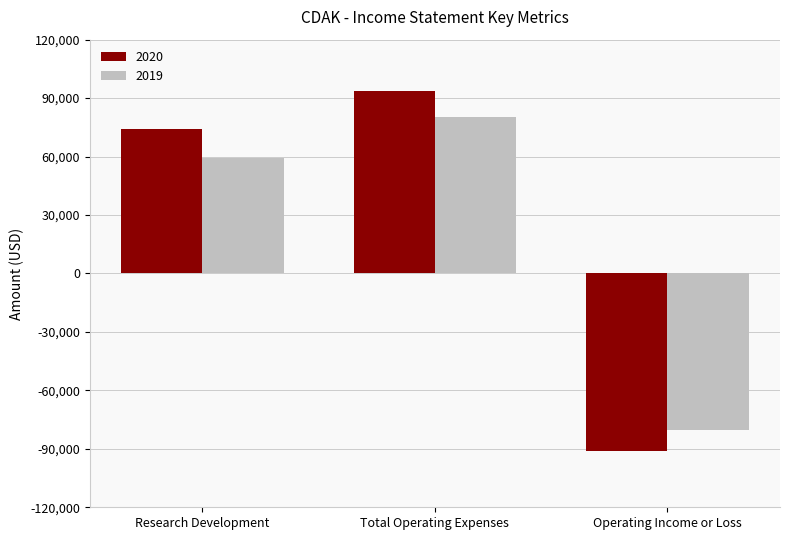

What value does the 2019 series have at Total Operating Expenses?

80500